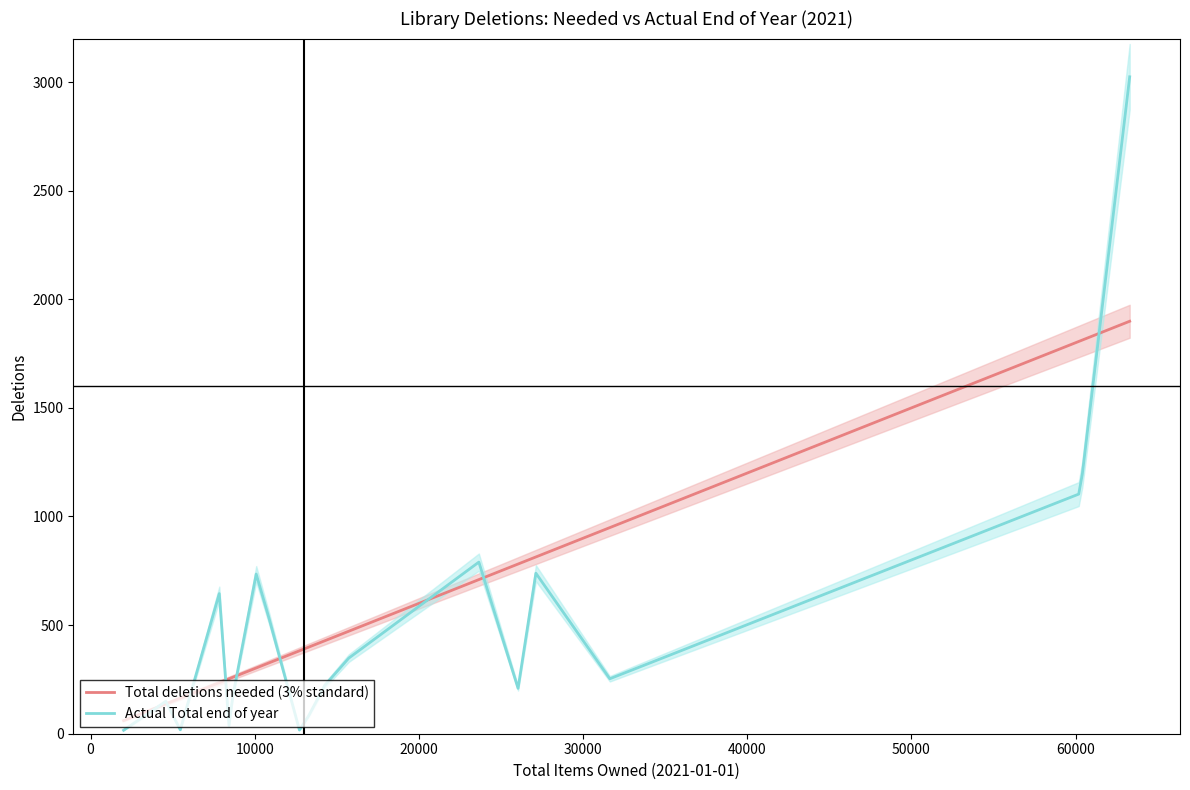

What is the difference between the maximum and minimum values in the Actual Total end of year series?

3008.0